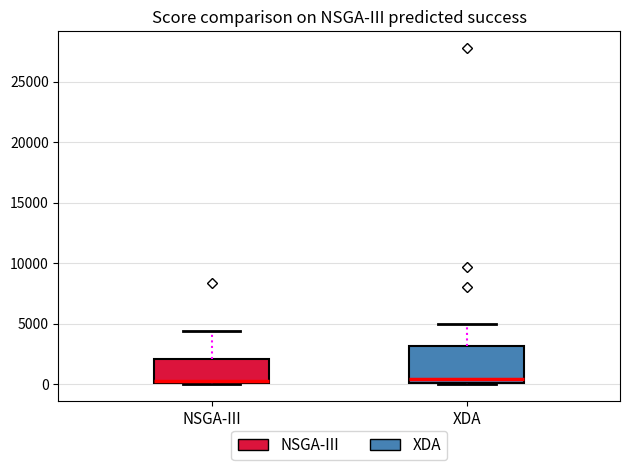

Reading left to right, read every box against the y-axis: the position of its median line, the range the box covers, and the ends of its whiskers. The values are not printed on the chart, so give them approximately, as read against the axis.

NSGA-III: median 500 (drawn on the box's lower edge), box 0 to 2000, whiskers 0 to 4500
XDA: median 500, box 0 to 3000, whiskers 0 to 5000